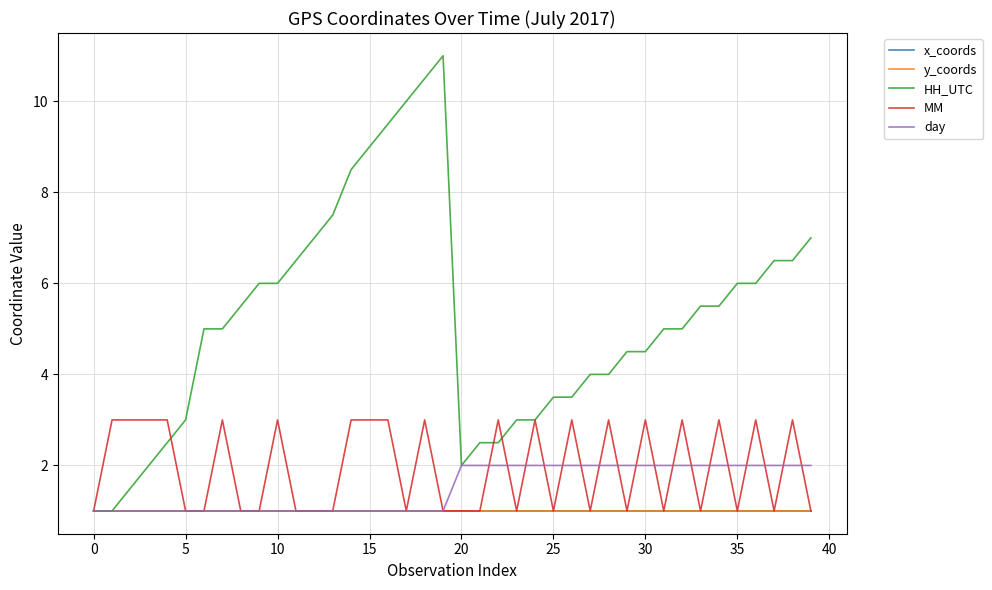

Does the chart display data point markers on the line(s)?

No